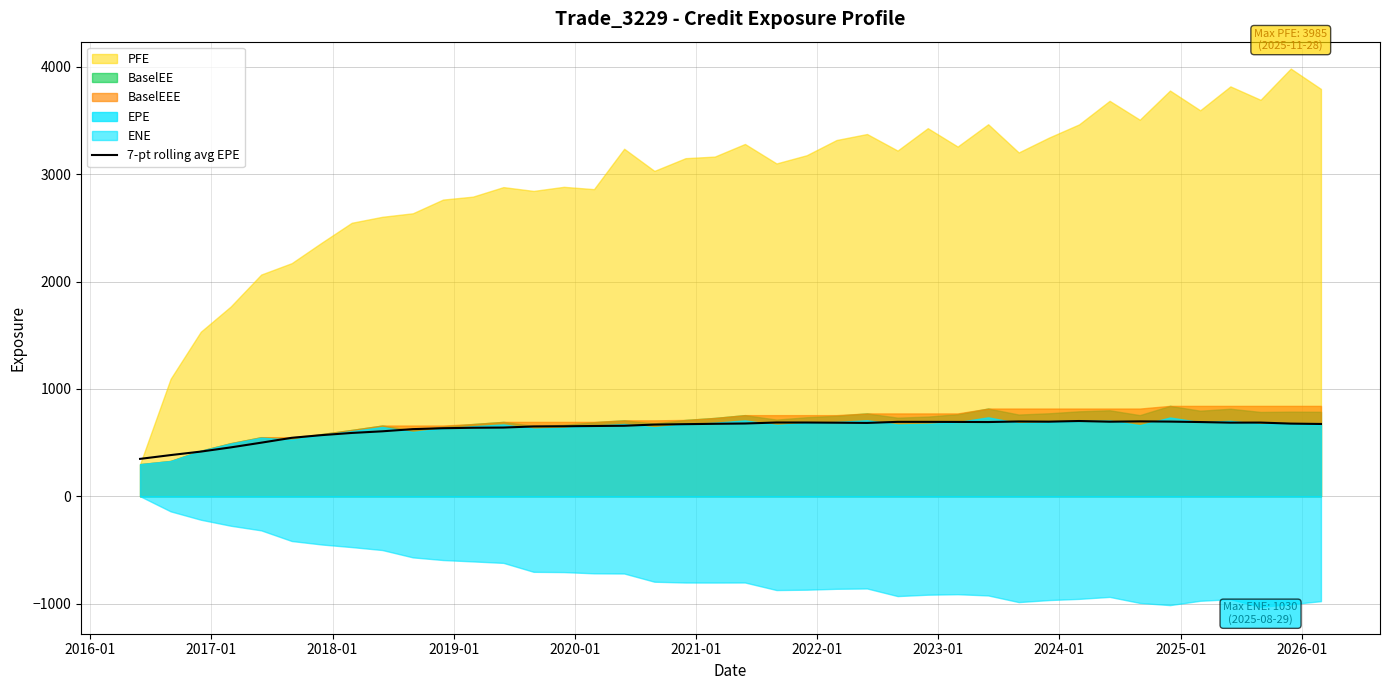

How many interior local peaks (higher than both neighbors) does the data have?

6